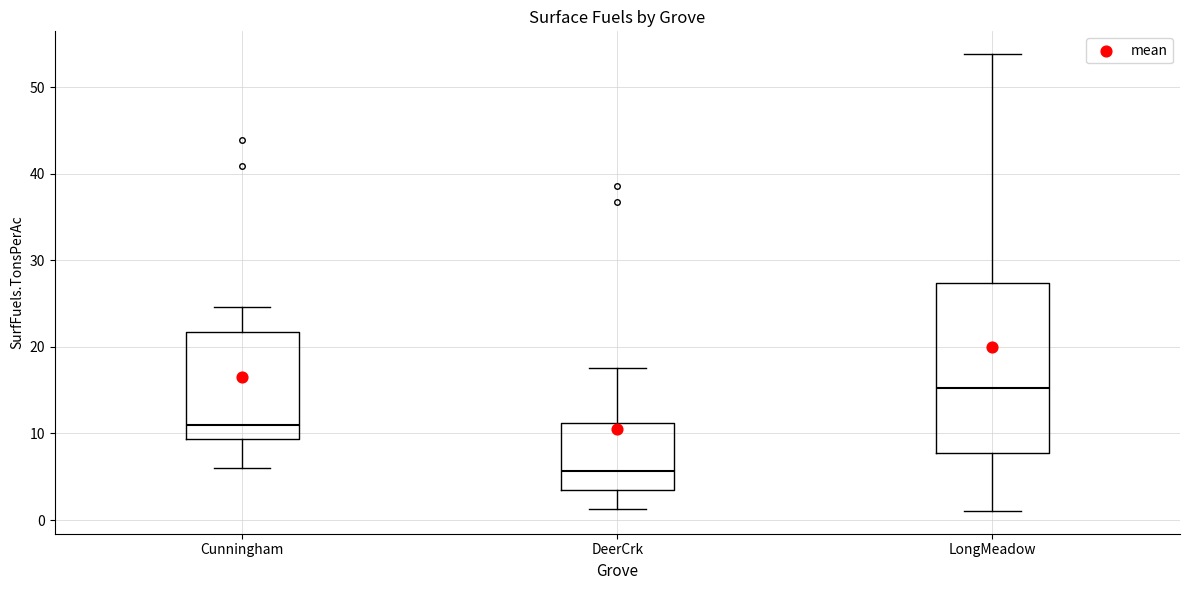

Which box is the tallest, from its lower edge to its upper edge?

LongMeadow